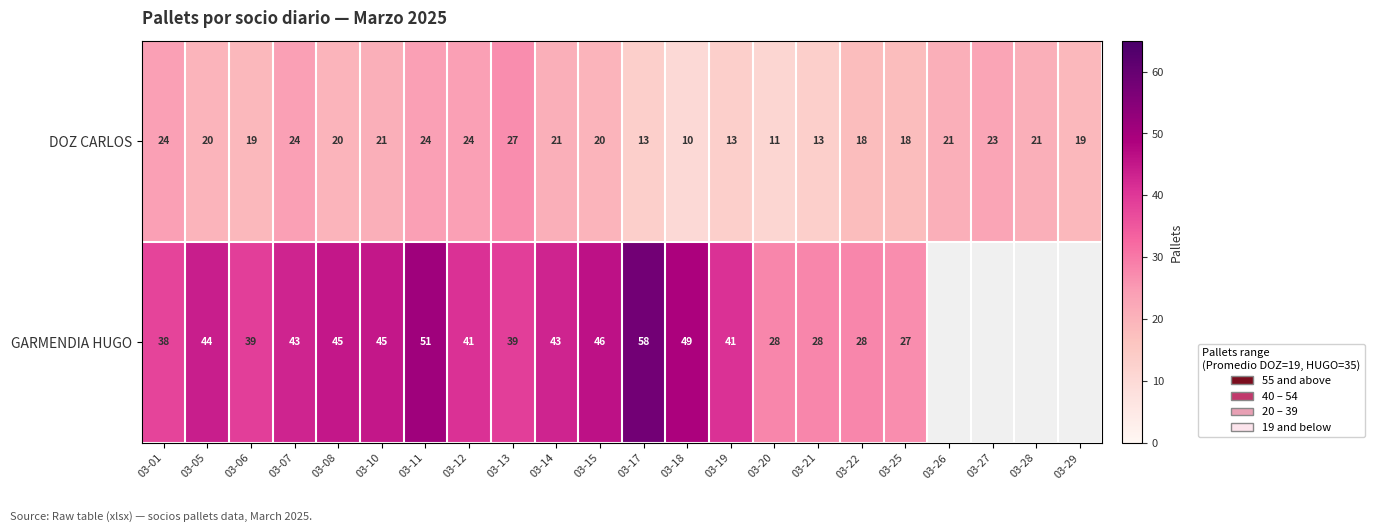

At 03-13, list the series in order from smallest to largest.

DOZ CARLOS, GARMENDIA HUGO